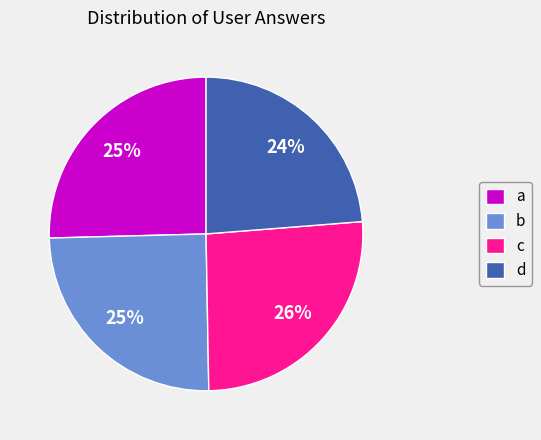

To the nearest percent, what is the difference between the d and b slice percentages?

1%